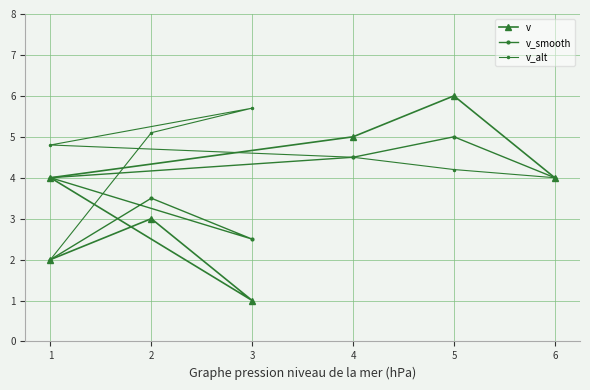

Rank the categories by v value from highest to lowest.

5, 4, 1, 6, 2, 1, 3